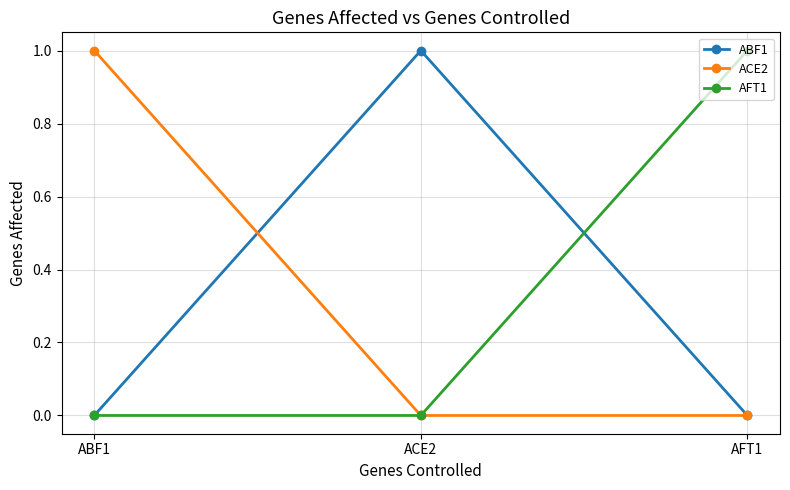

How many ACE2 values are between 0 and 1?

3